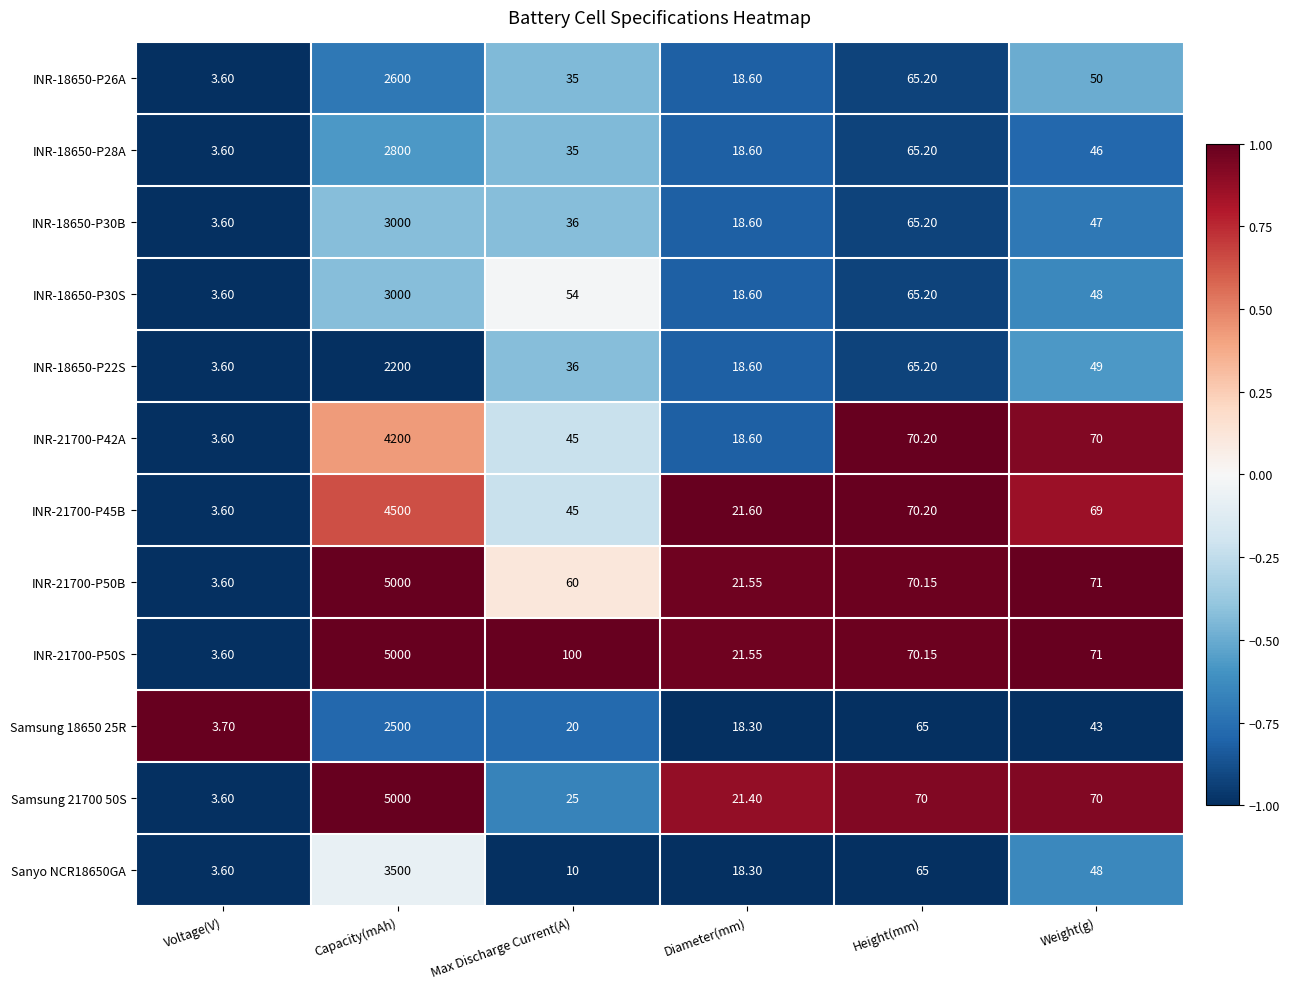

What is the spread (max minus min) of values at Max Discharge Current(A)?

90.0